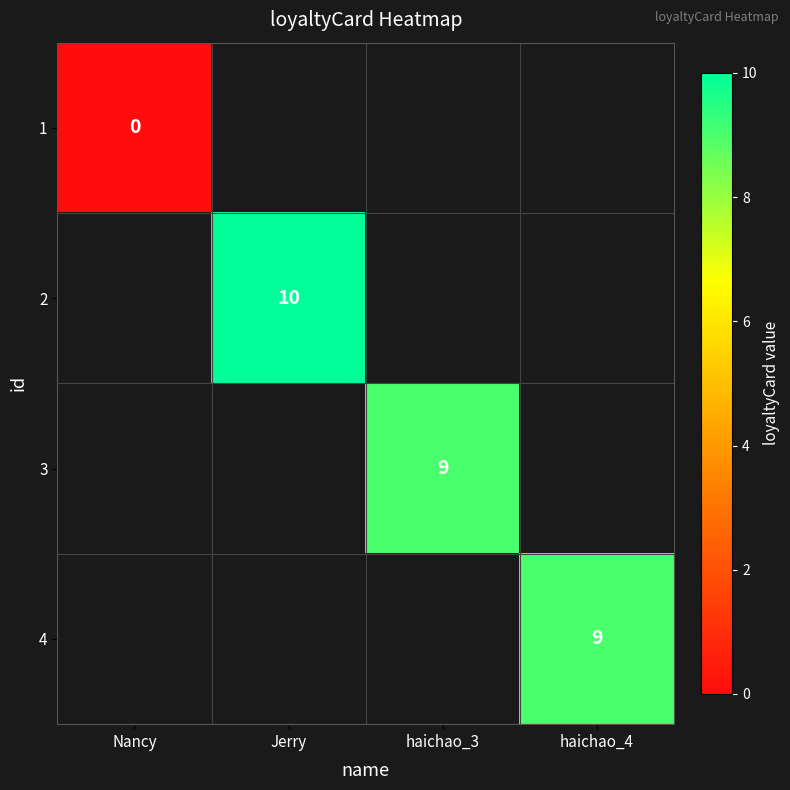

Count the number of categories in the chart.

4